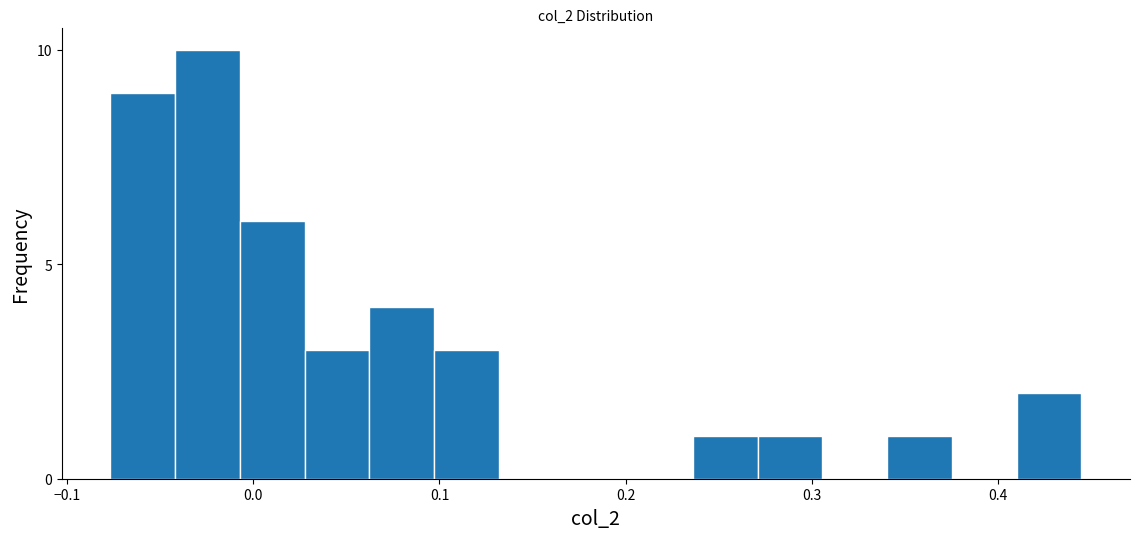

Read against the x-axis, roughly where is the centre of the tallest bar?

-0.02